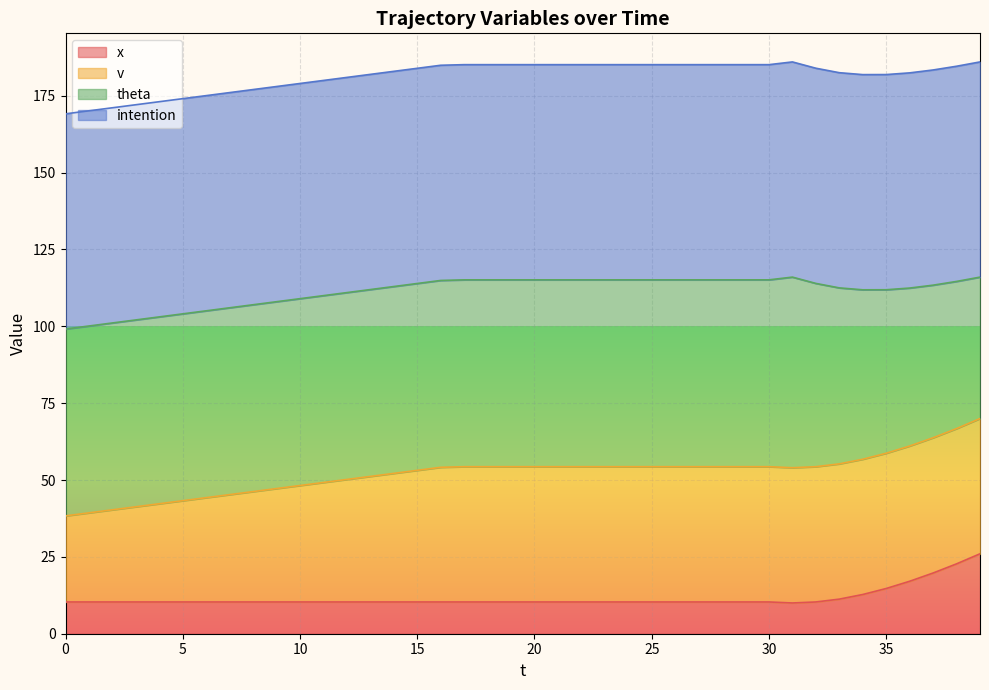

True or false: x and v intersect in this chart.

False